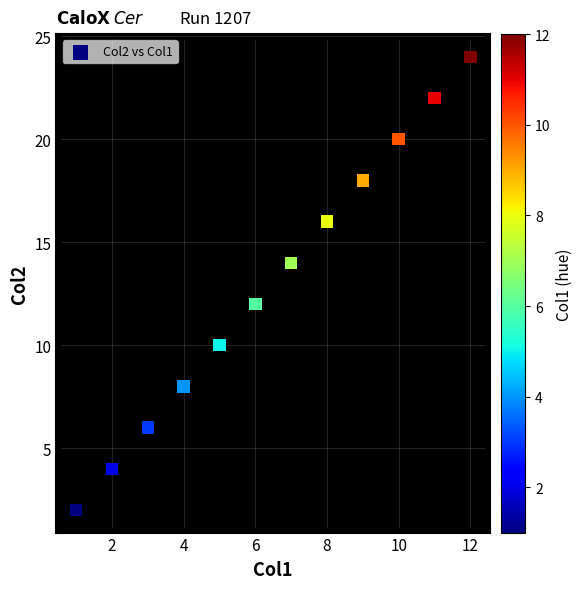

What is the range of Y values (max minus min)?

22